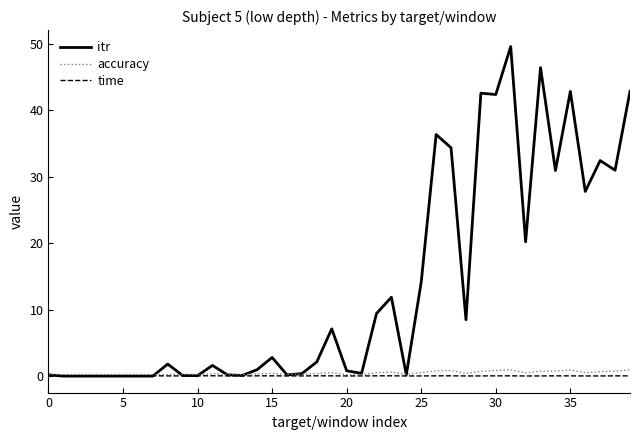

Which series has the widest spread of values?

itr